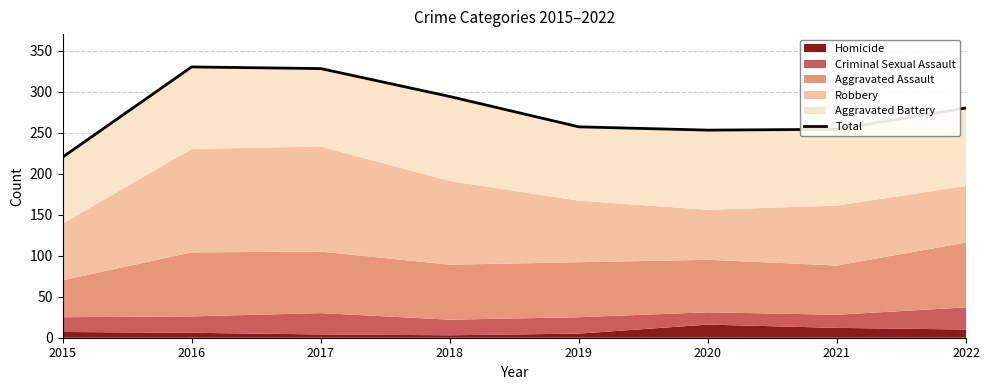

What is the difference between the second highest and minimum values?

108